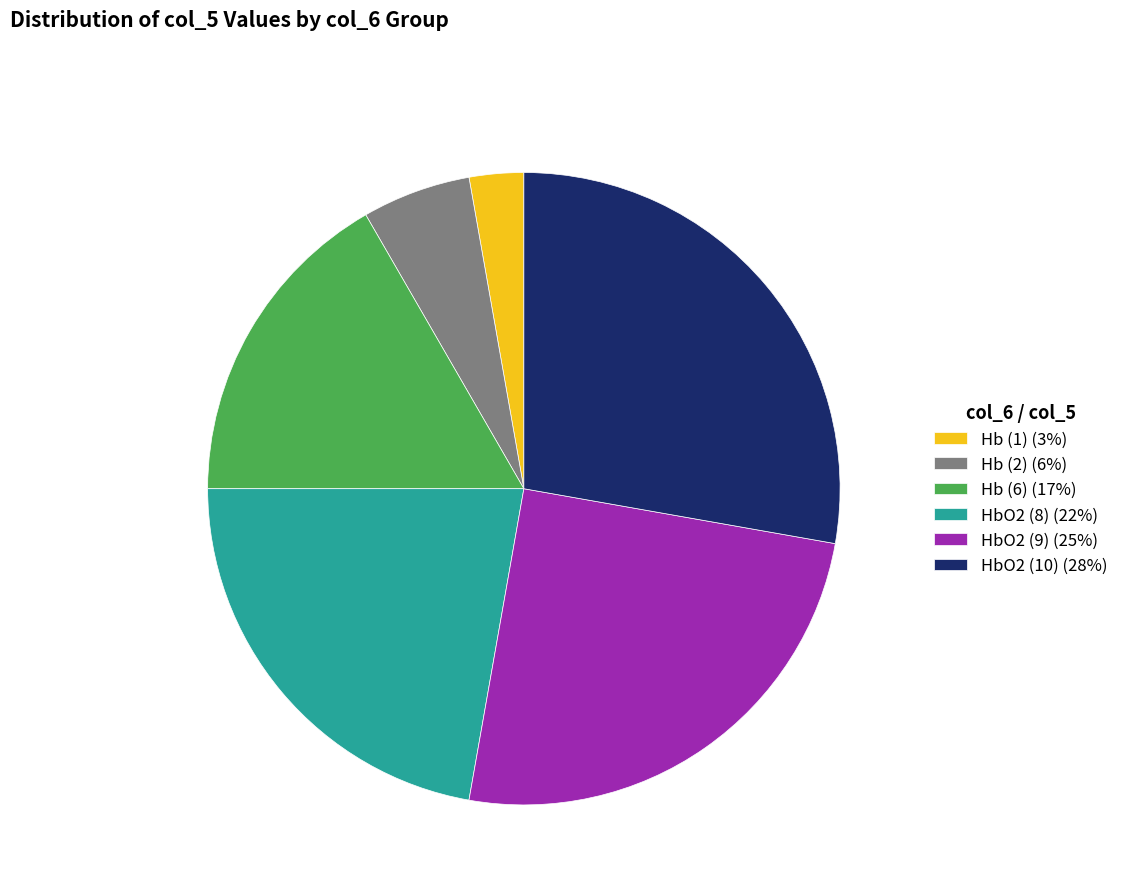

Rank the categories by value from highest to lowest.

HbO2 (10) (28%), HbO2 (9) (25%), HbO2 (8) (22%), Hb (6) (17%), Hb (2) (6%), Hb (1) (3%)